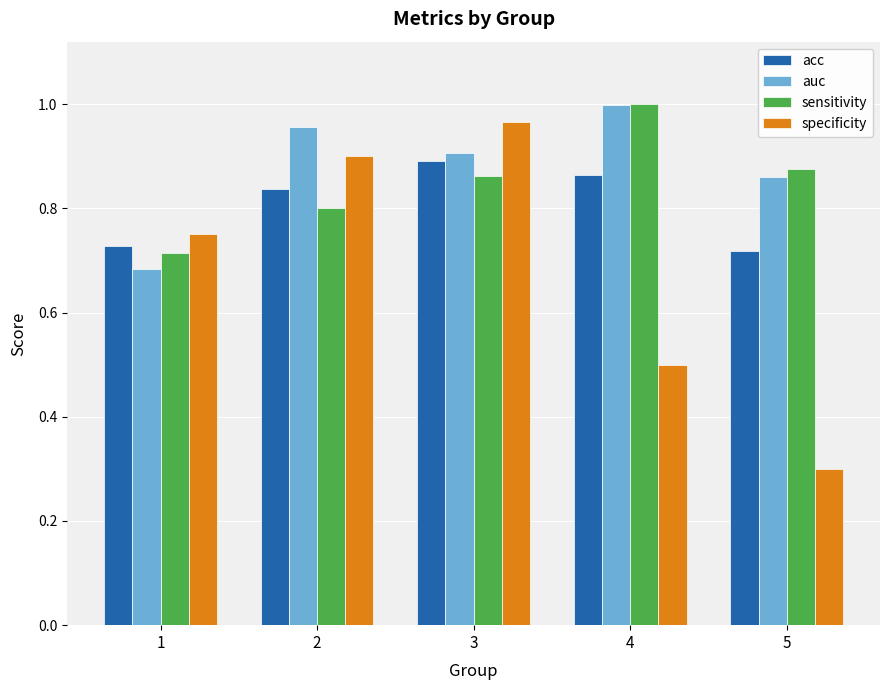

Between 1 and 2, which series saw the biggest shift?

auc